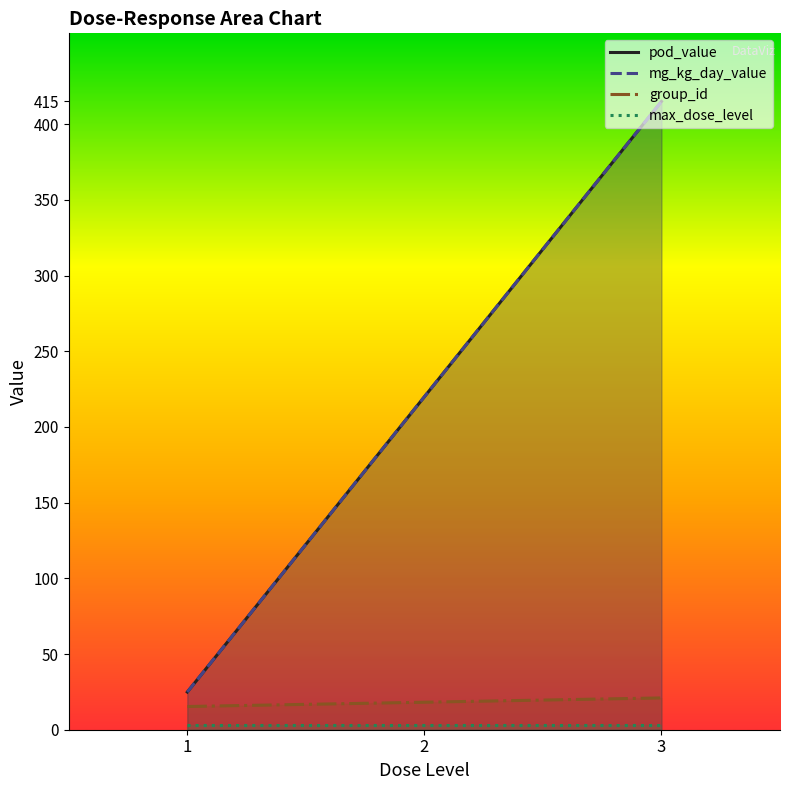

Rank the categories by max_dose_level value from lowest to highest.

1, 1, 1, 3